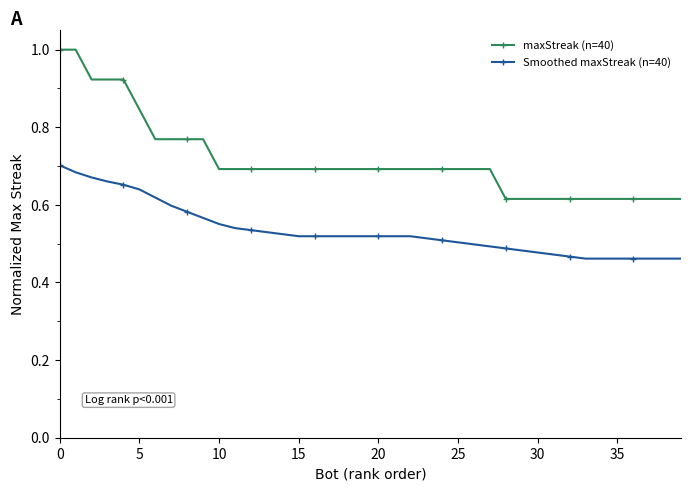

What is the greatest value displayed?

1.0